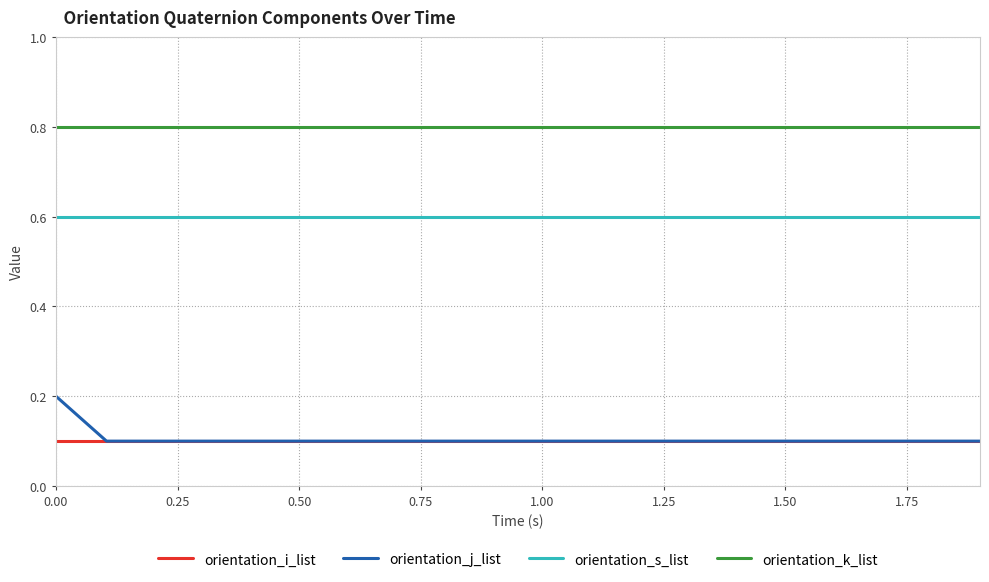

True or false: orientation_s_list and orientation_j_list intersect in this chart.

False